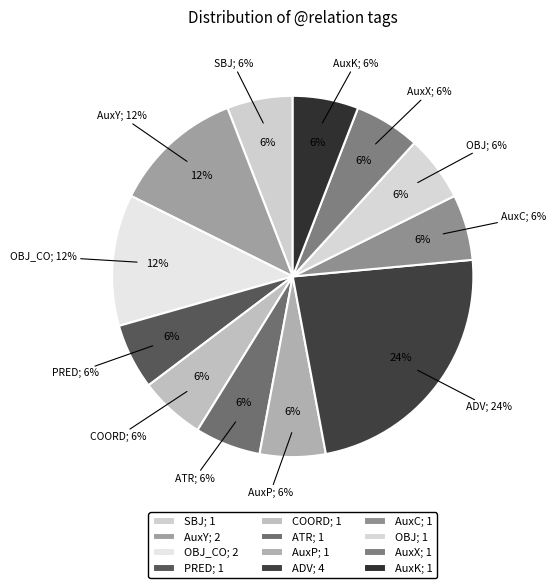

To the nearest percent, what percentage of the pie is PRED?

6%